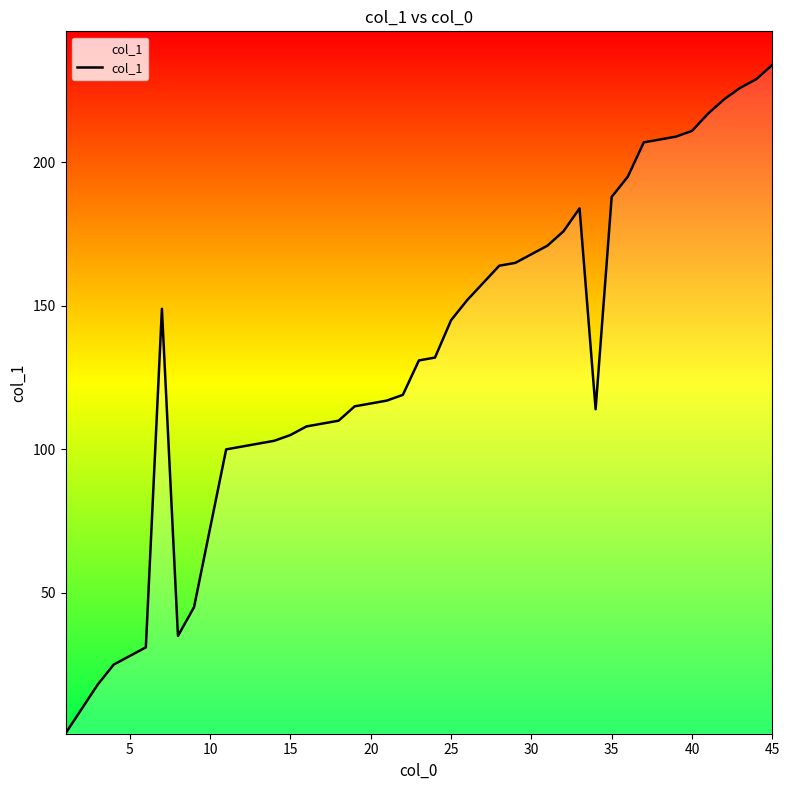

What is the greatest value displayed?

234